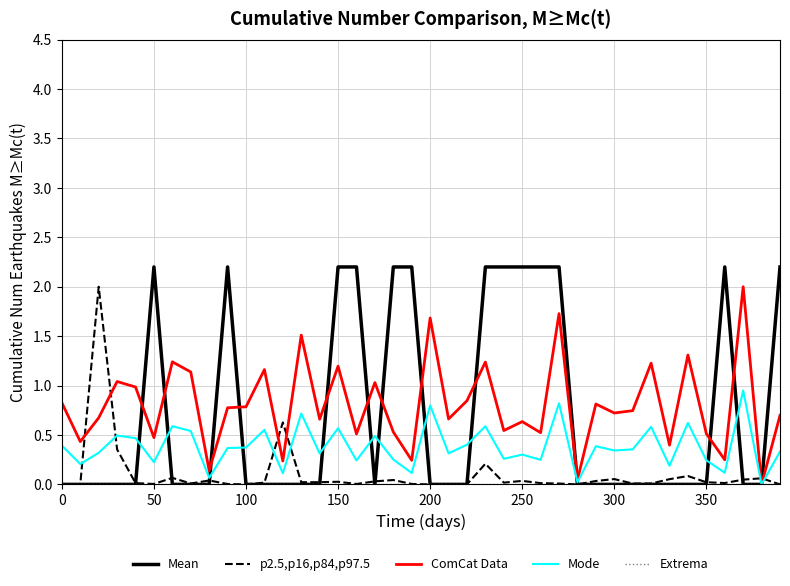

What is the greatest value displayed?

2.2